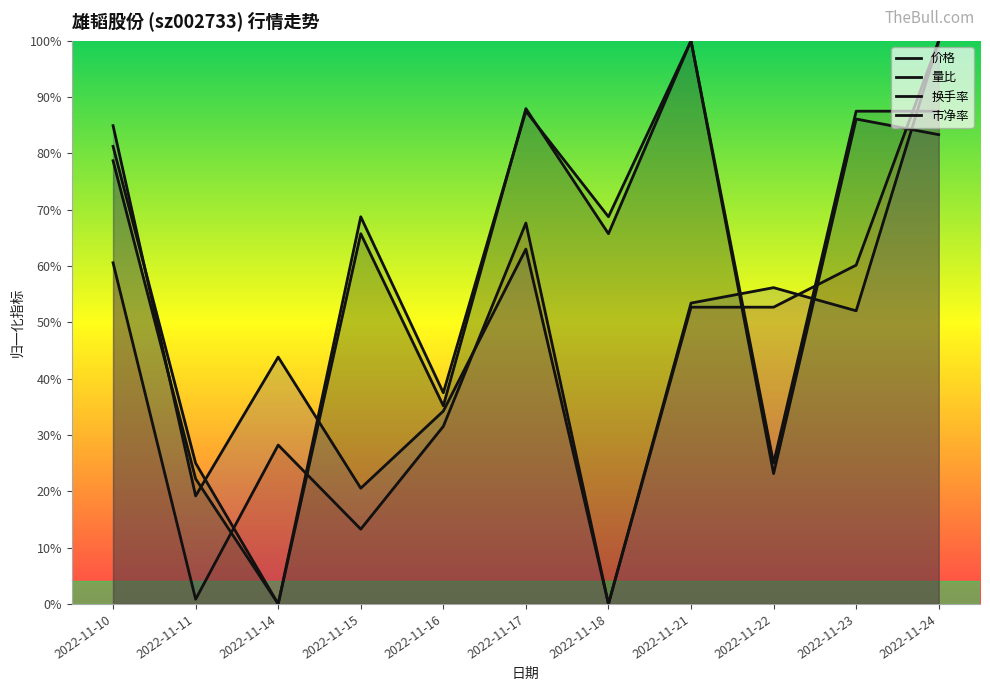

The 换手率 series shows 0.0 at 2022-11-18. True or false?

True